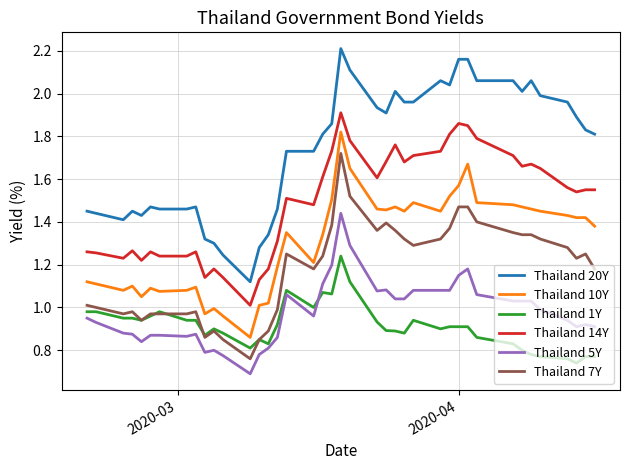

True or false: Thailand 14Y and Thailand 20Y cross at least once.

False